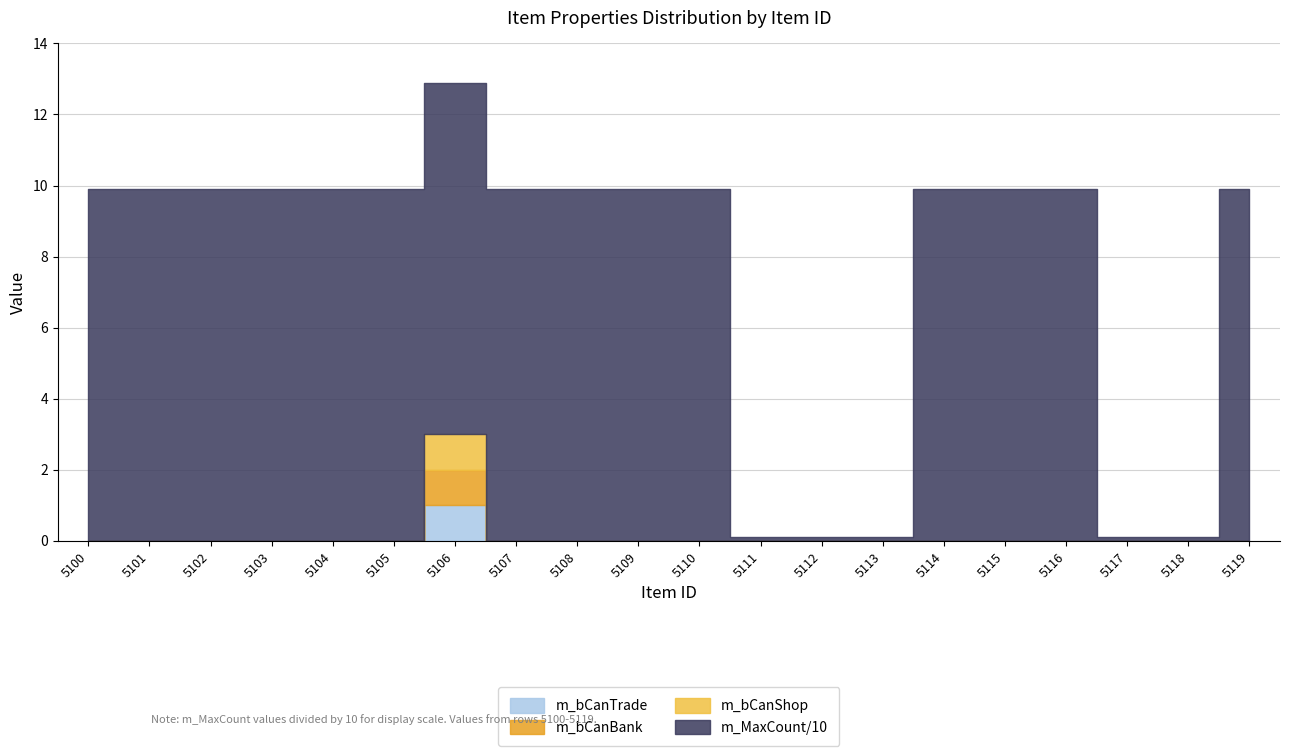

At which category does m_bCanTrade reach its first local peak?

5106